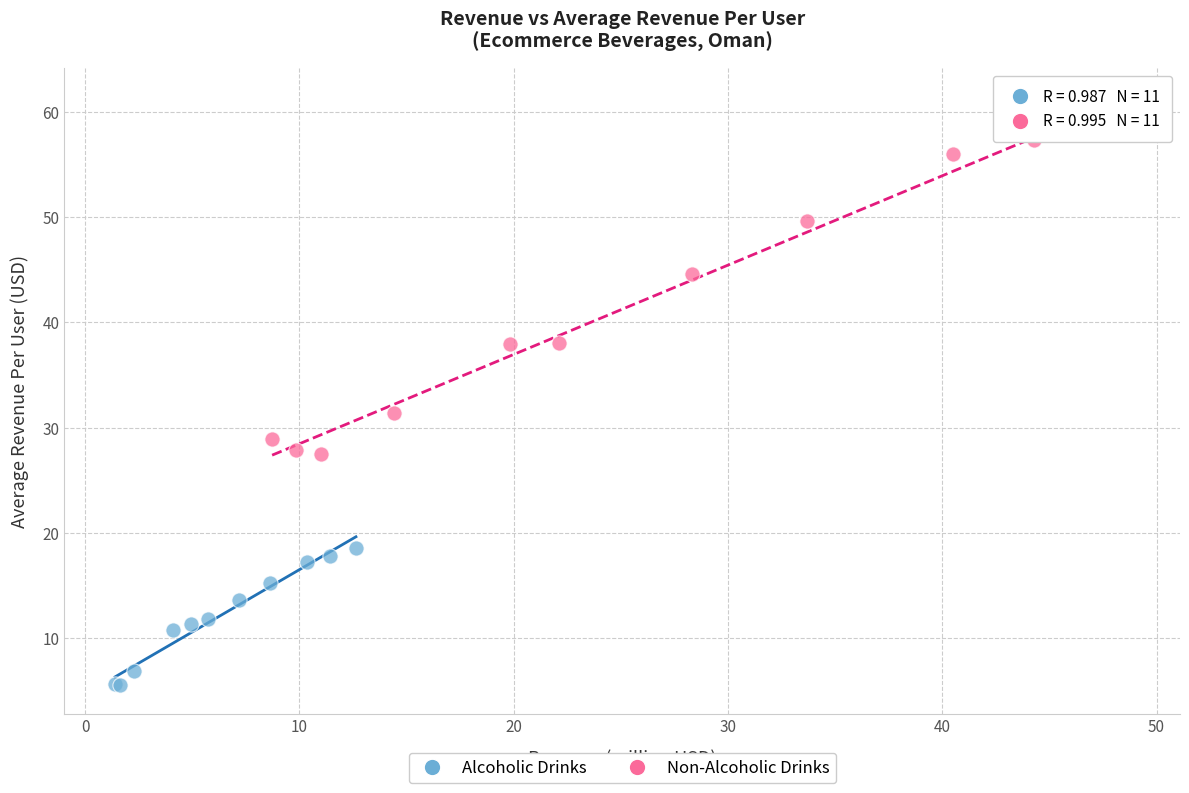

Which series has the largest Y range (max minus min)?

Non-Alcoholic Drinks